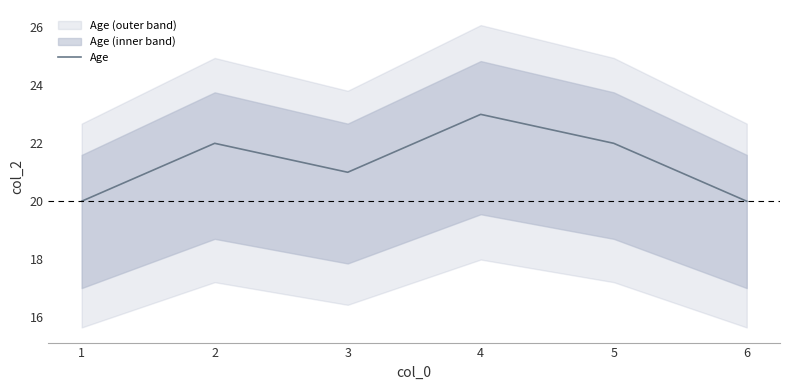

The chart shows a value of 12 at 3. True or false?

False